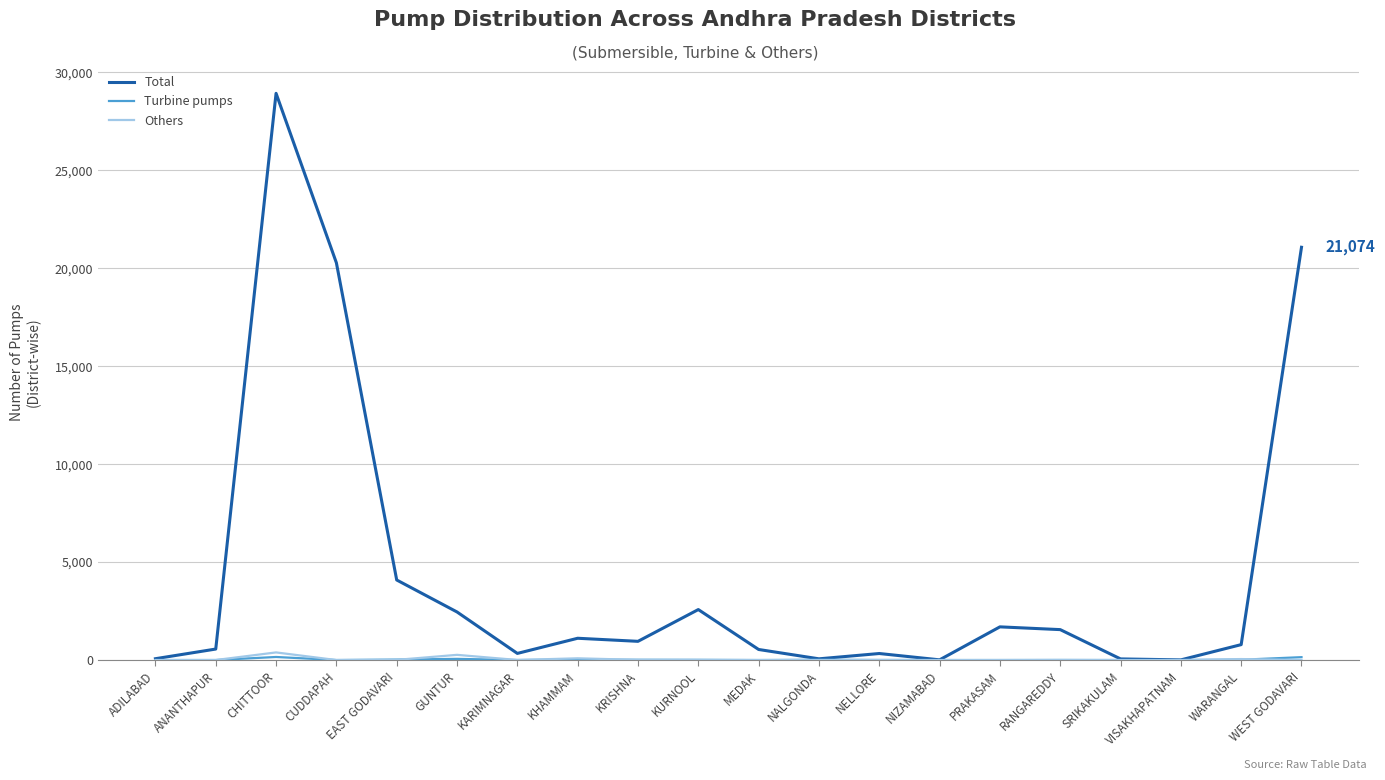

Which series has the largest total across all categories?

Total